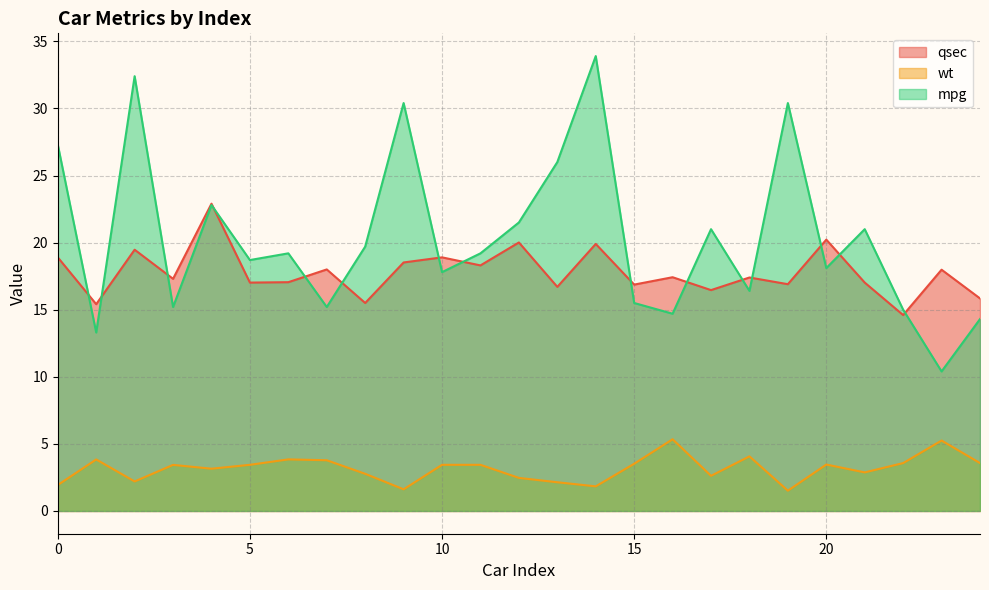

At which category is the sum across all series the highest?

14